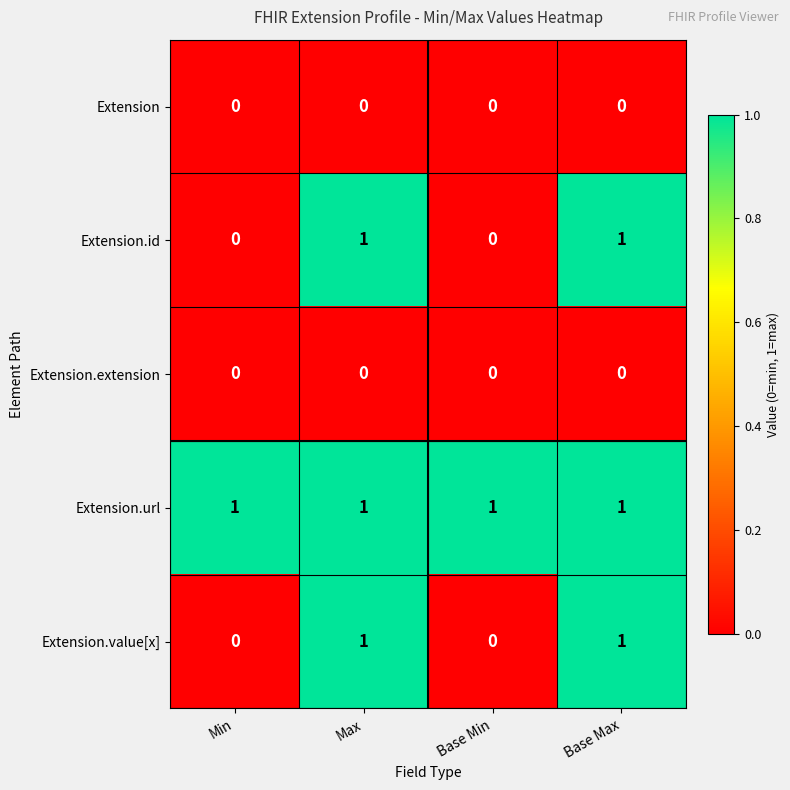

What is the difference between the highest and lowest values at Min?

1